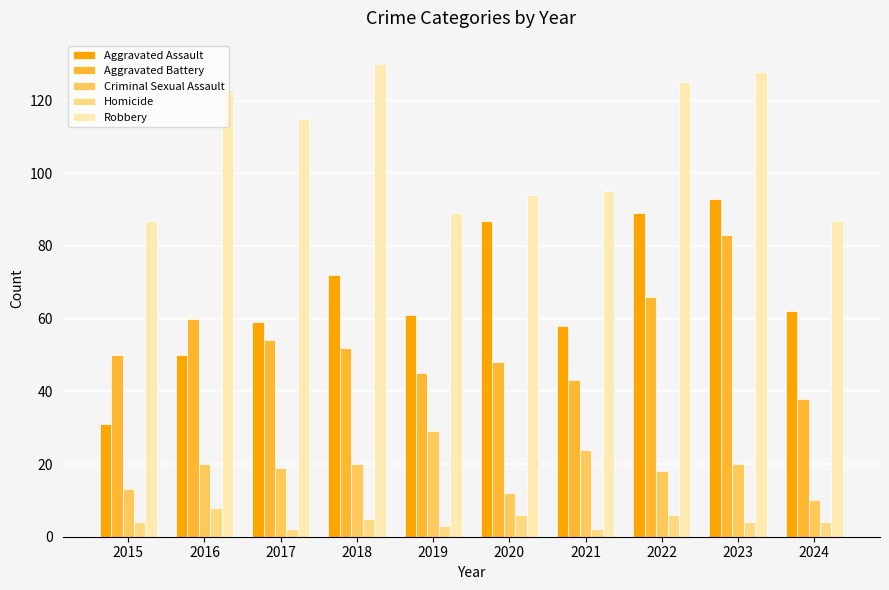

At 2018, list the series in order from smallest to largest.

Homicide, Criminal Sexual Assault, Aggravated Battery, Aggravated Assault, Robbery